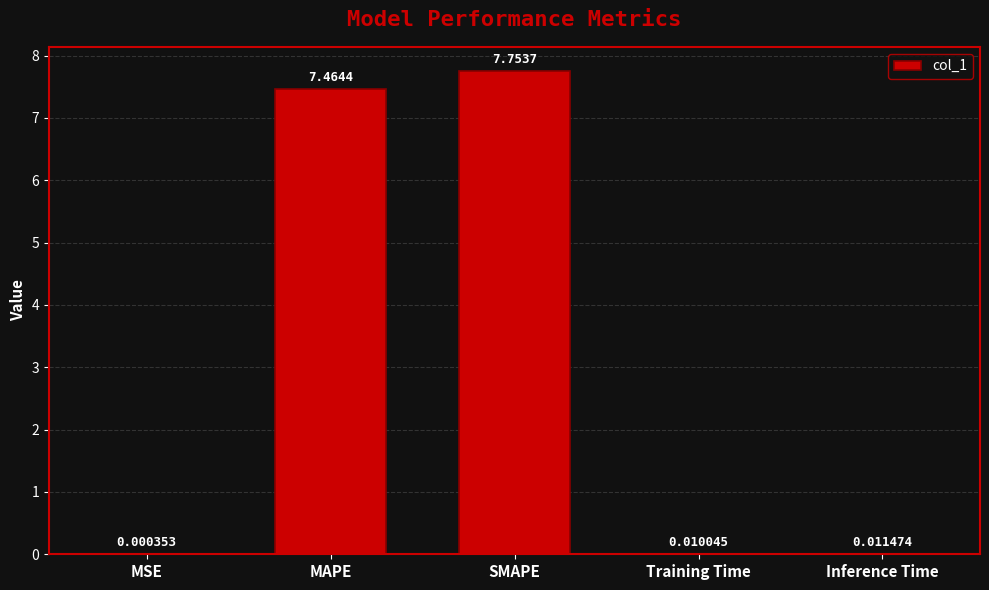

What is the change in value from MAPE to Training Time?

-7.5